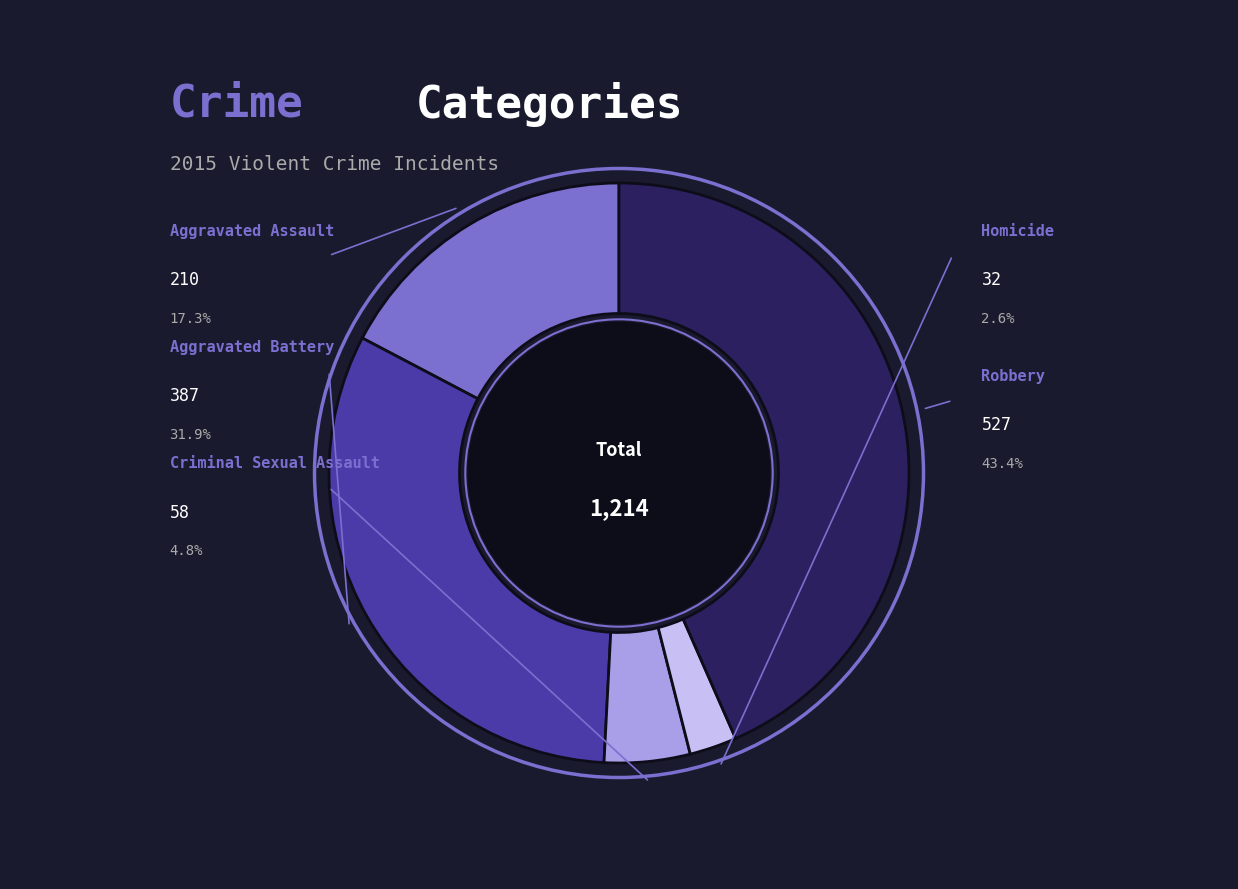

Is there any slice that represents more than half of the pie?

No